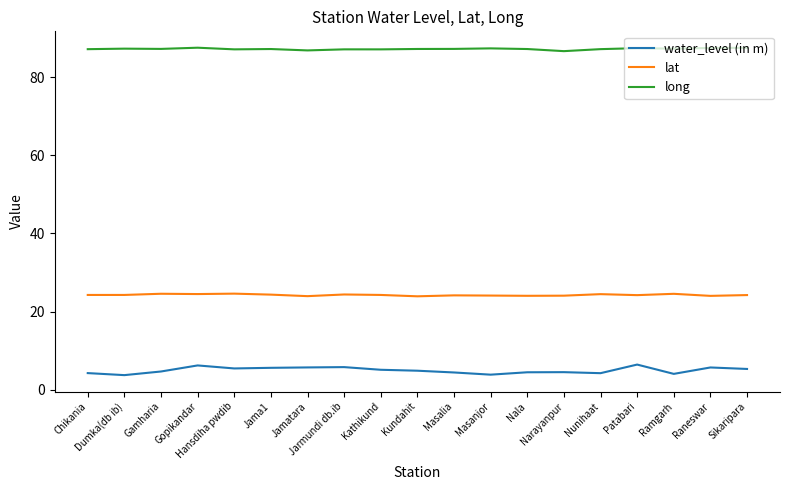

In lat, how many points are lower than both neighbors (excluding endpoints)?

6